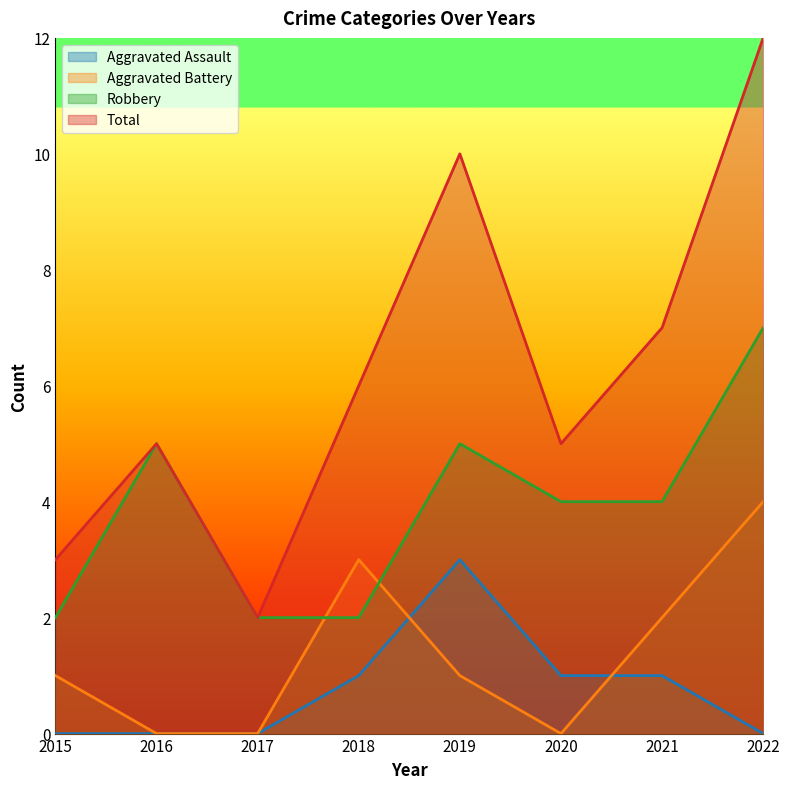

Count the Aggravated Battery values in the range 0 to 3.

7